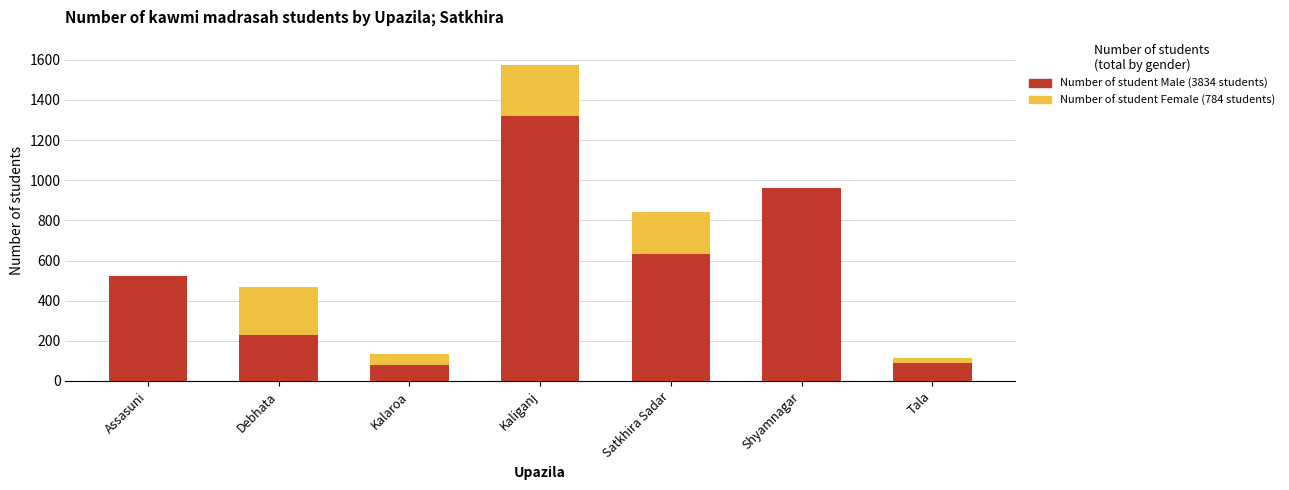

Are the bars horizontal?

No